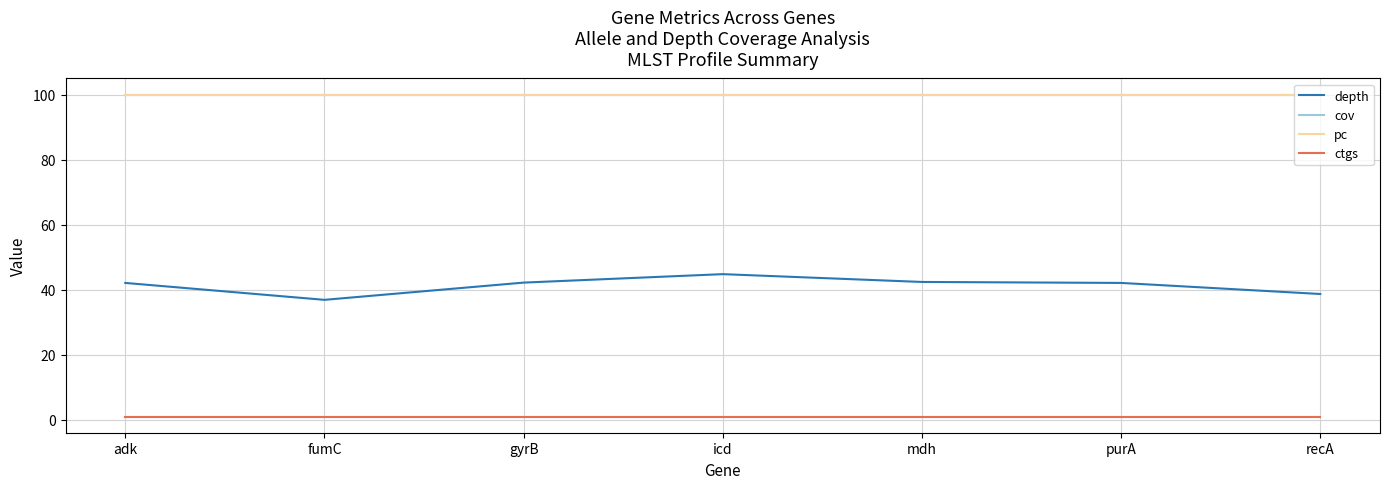

Reading right to left, extract all data points from this chart.

depth: 38.7	42.1	42.4	44.8	42.2	36.9	42.1
cov: 100.0	100.0	100.0	100.0	100.0	100.0	100.0
pc: 100.0	100.0	100.0	100.0	100.0	100.0	100.0
ctgs: 1.0	1.0	1.0	1.0	1.0	1.0	1.0